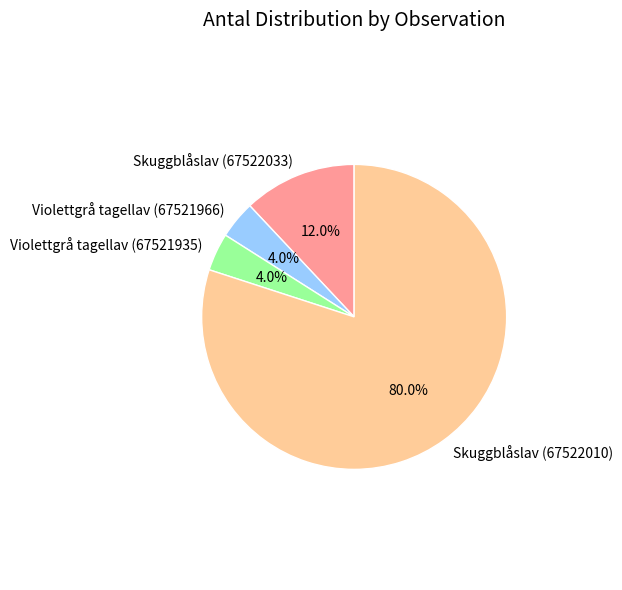

Count the number of slices in the pie.

4